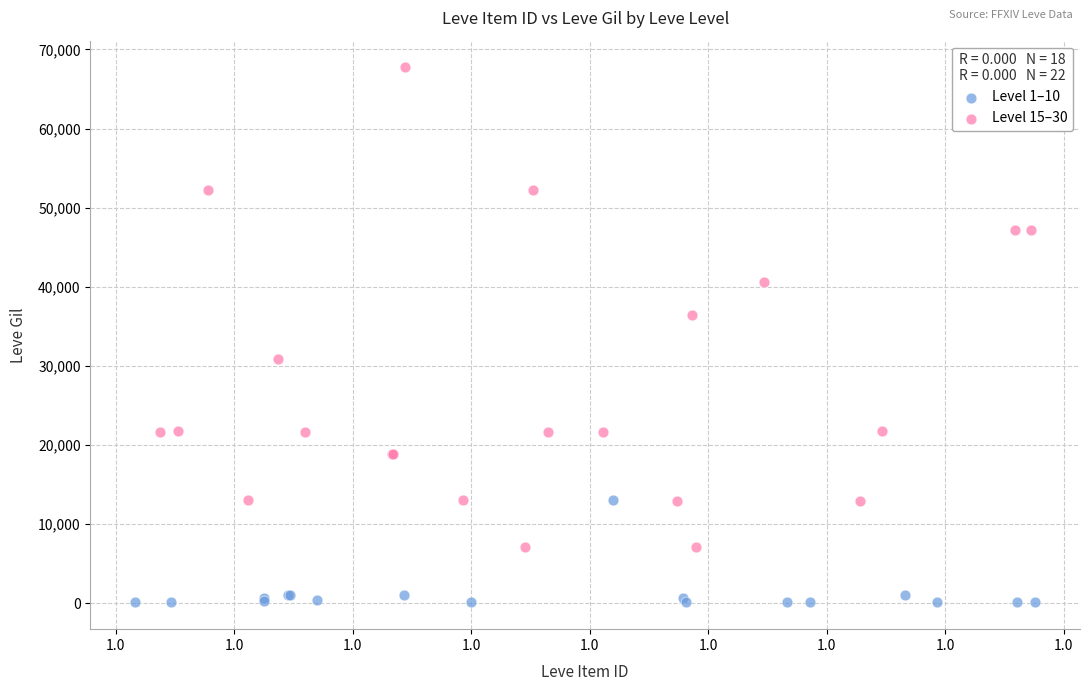

Which series reaches the maximum Y coordinate?

Level 15–30